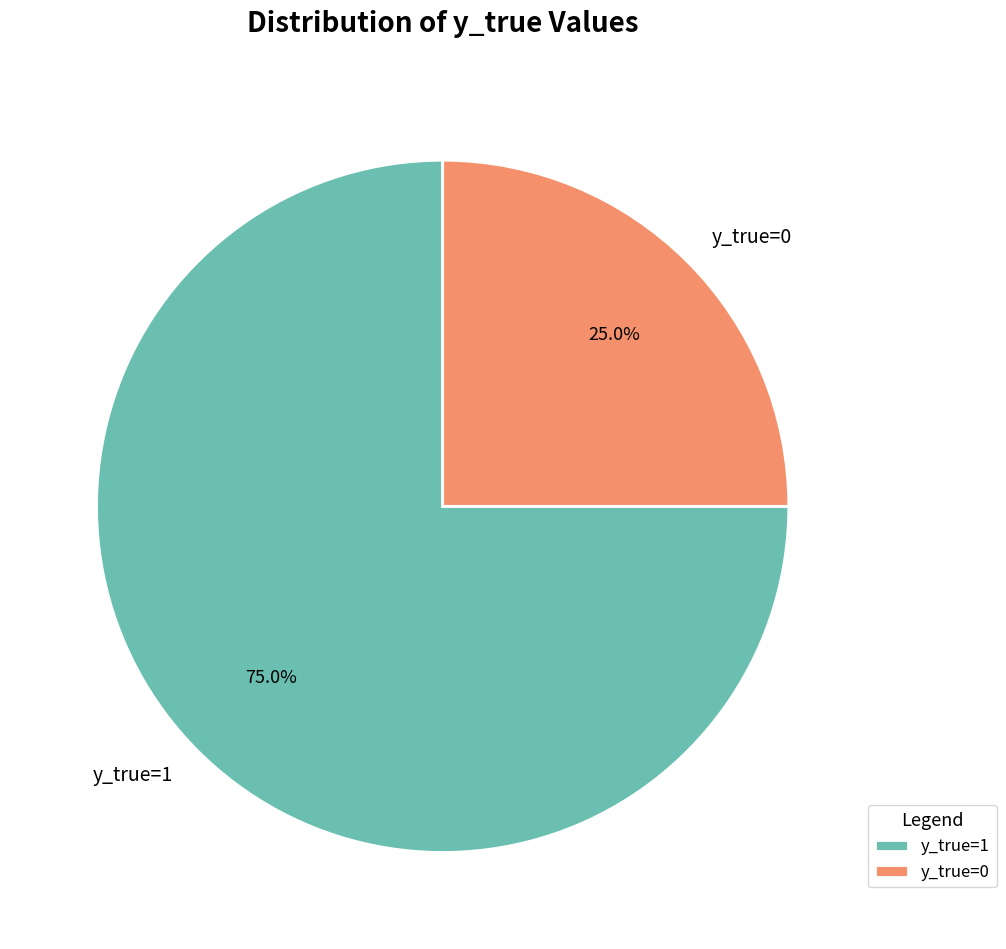

Between y_true=1 and y_true=0, which is larger?

y_true=1